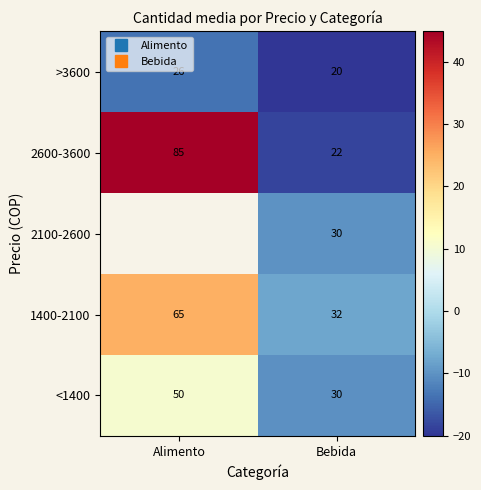

Rank the series at Bebida from lowest to highest value.

>3600, 2600-3600, <1400, 2100-2600, 1400-2100